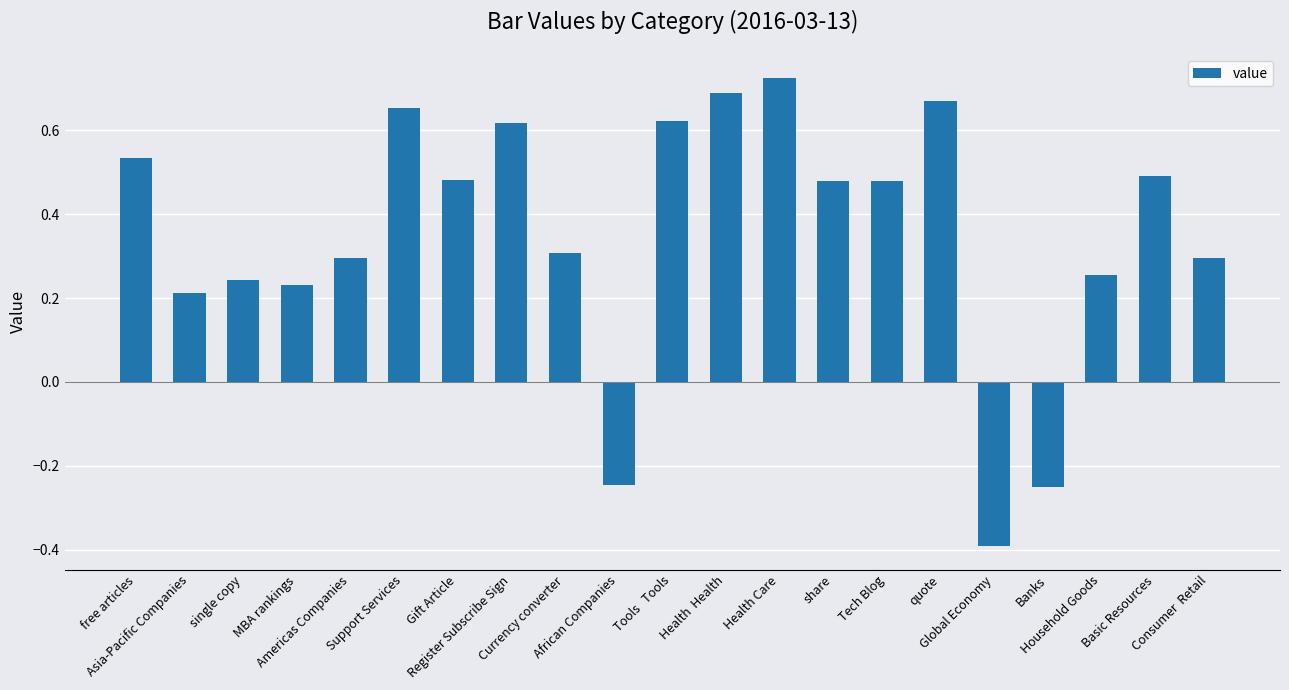

What is the difference between the maximum and minimum values?

1.1